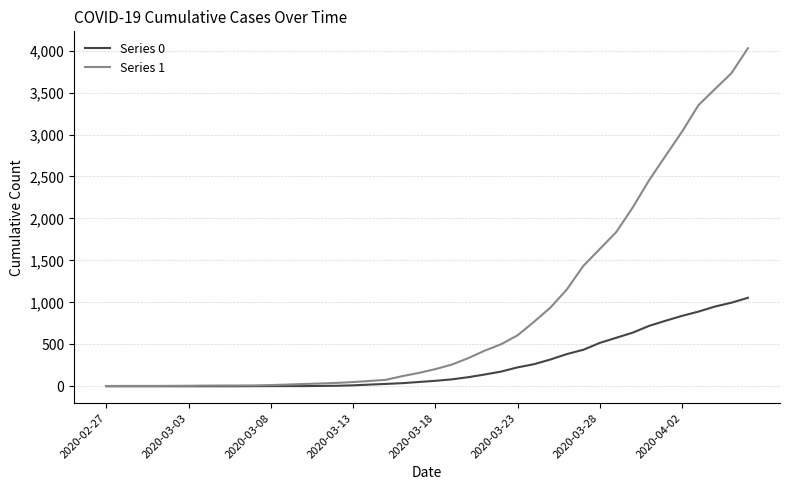

Which series has the largest total across all categories?

Series 1